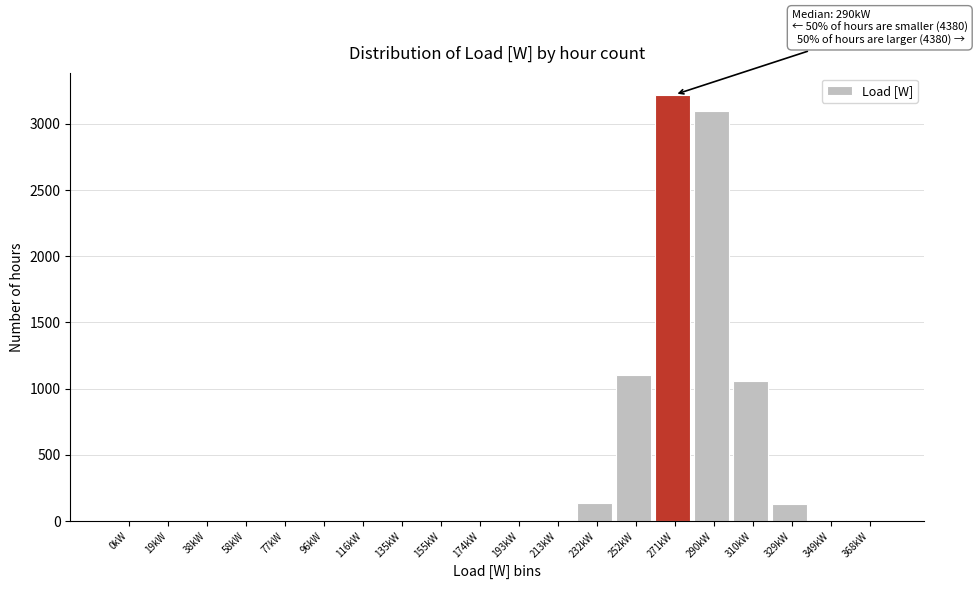

Between 271kW and 38kW, which is larger?

271kW